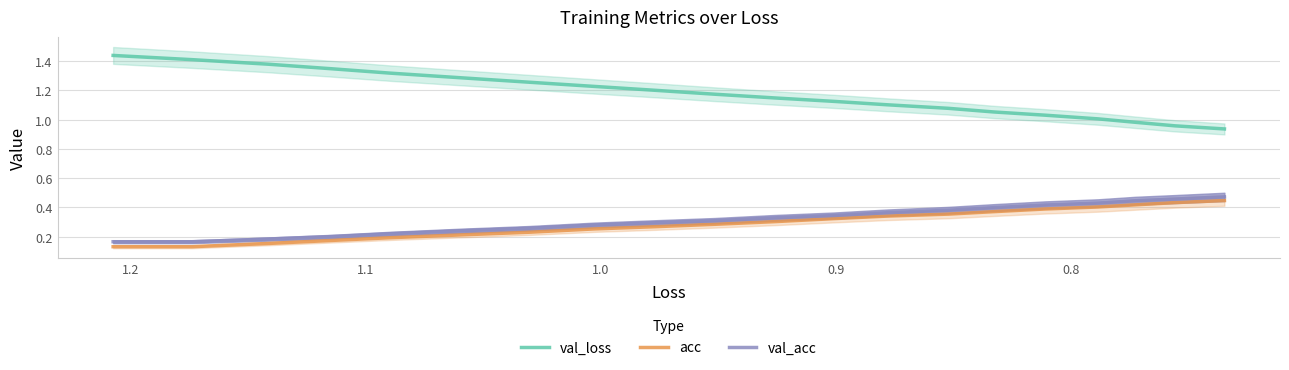

Which series has the widest spread of values?

val_loss